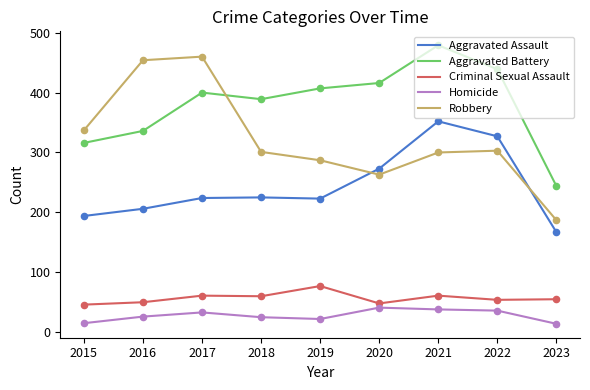

What are all the series names shown in the legend?

Aggravated Assault, Aggravated Battery, Criminal Sexual Assault, Homicide, Robbery